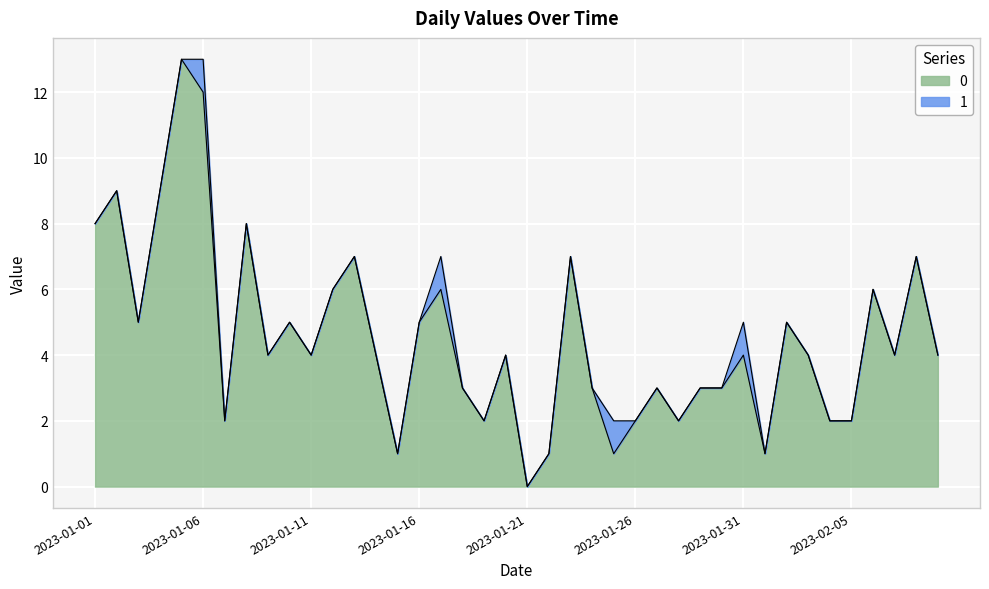

What is the approximate value at 2023-01-15?

1